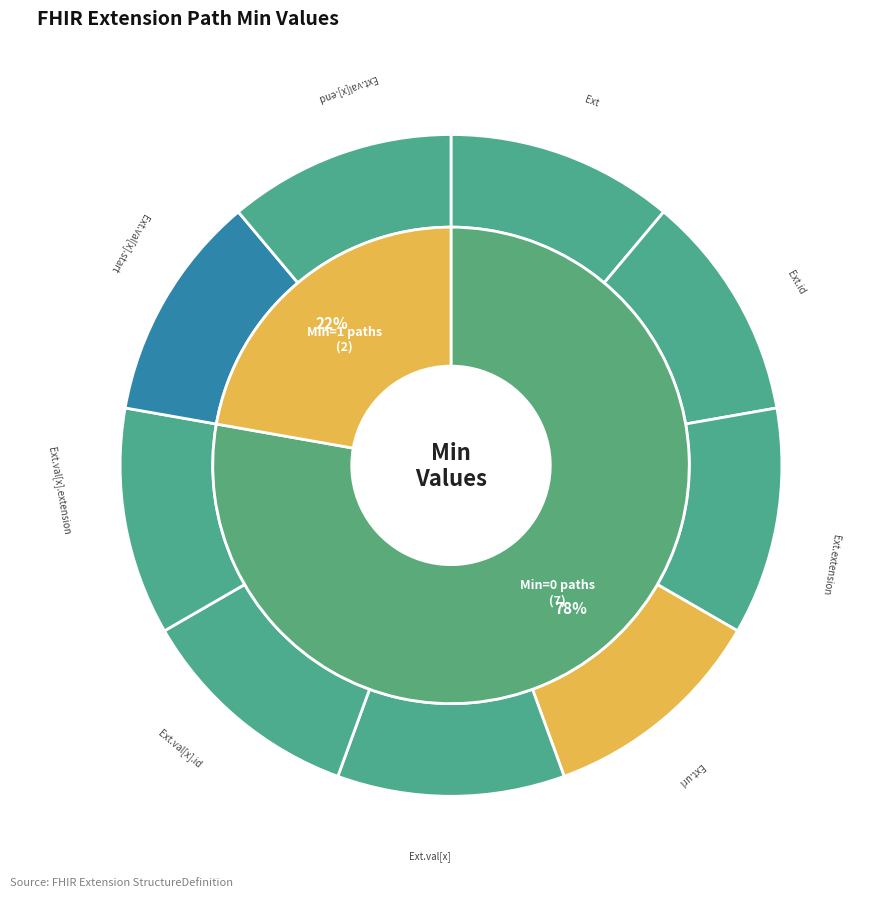

Is there any slice that represents more than half of the pie?

No